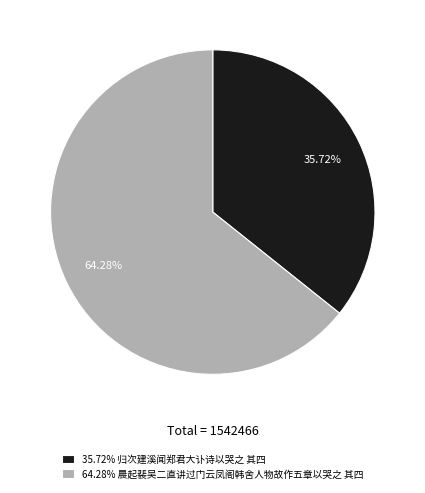

Rank the categories by value from highest to lowest.

64.28% 晨起裴吴二直讲过门云凤阁韩舍人物故作五章以哭之 其四, 35.72% 归次建溪闻郑君大讣诗以哭之 其四